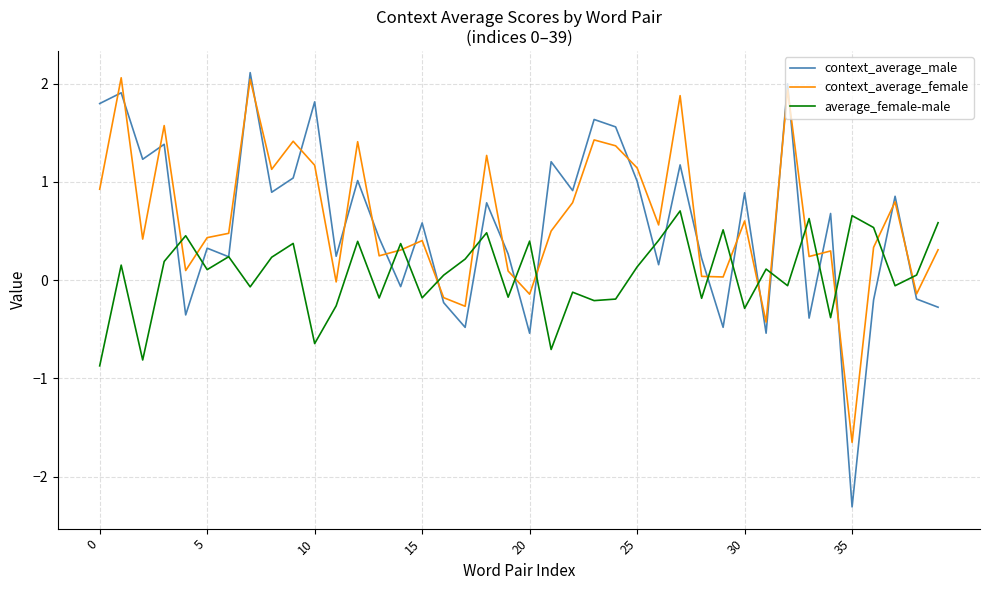

True or false: context_average_male and context_average_female intersect in this chart.

True